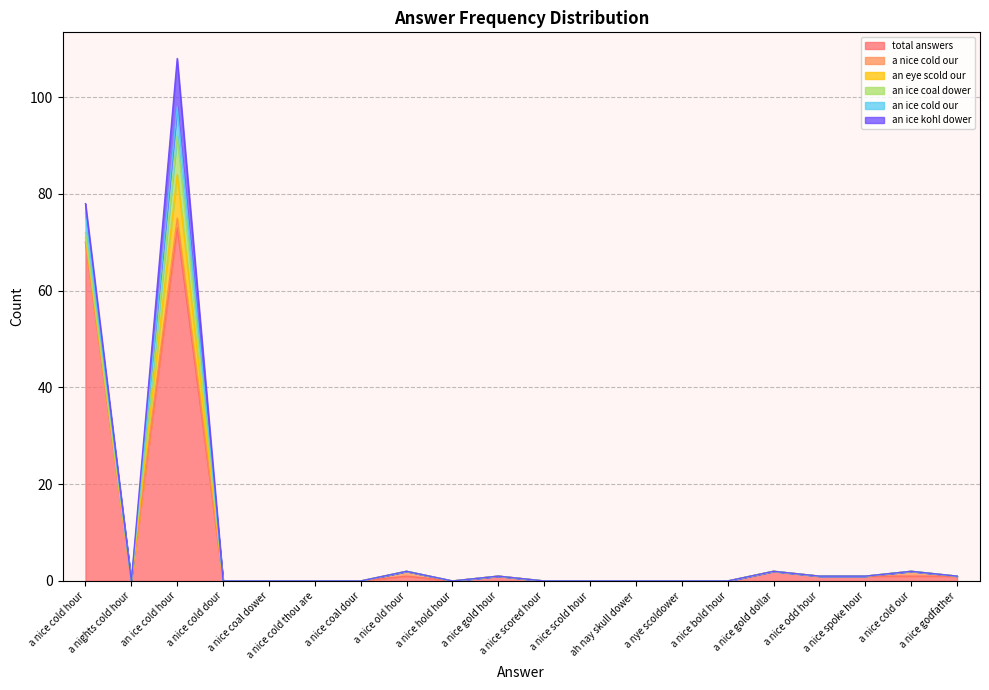

How many lines are shown in the chart?

6